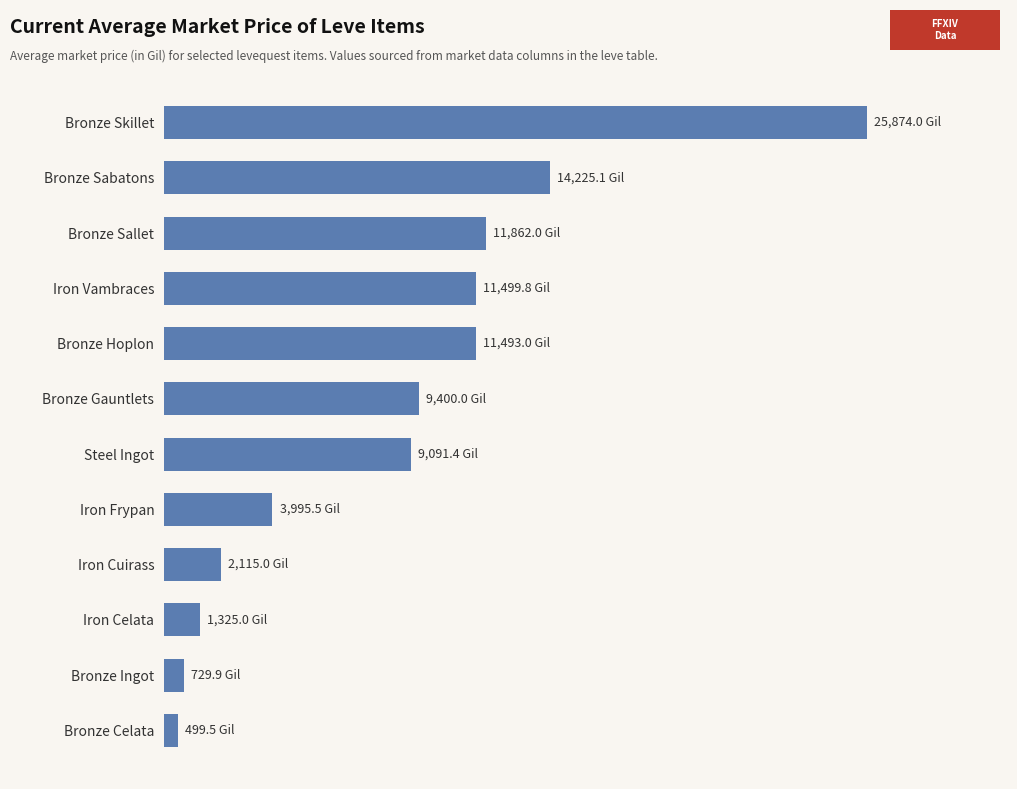

Are the bars horizontal?

Yes